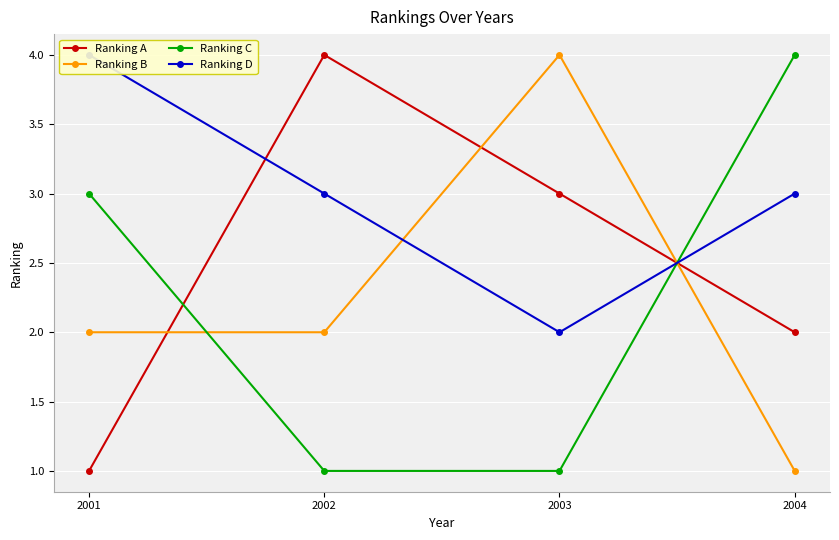

What is the average value of the Ranking C series?

2